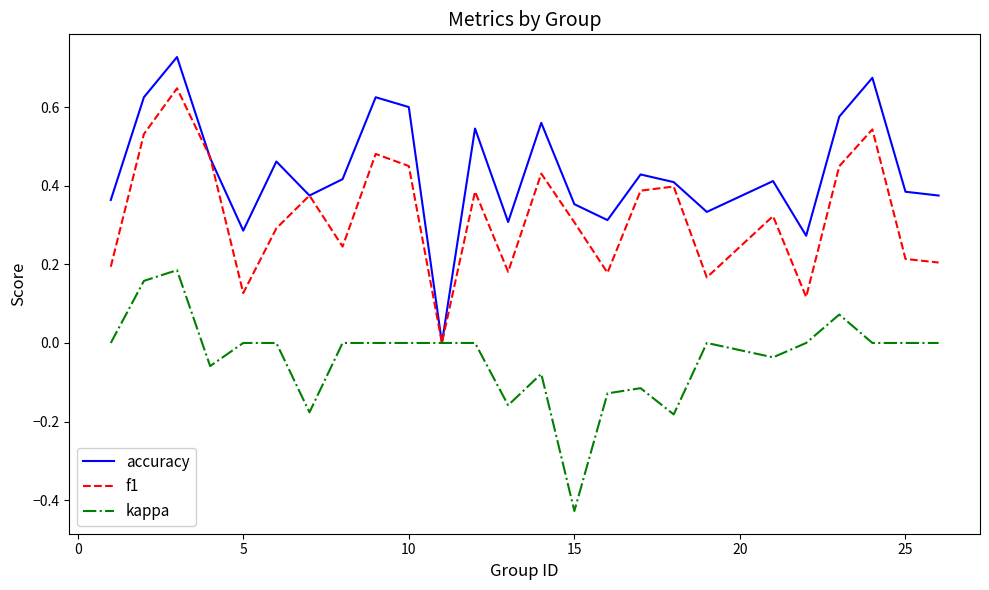

Which series has the largest total across all categories?

accuracy